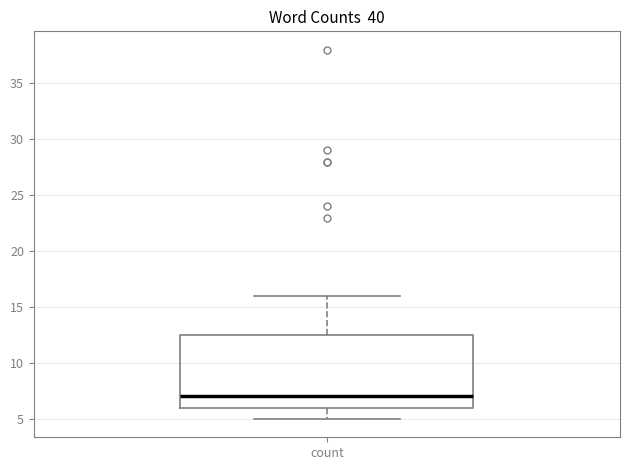

Read this box plot against the y-axis: the position of the median line, the range covered by the box, and the ends of both whiskers. The values are not printed on the chart, so give them approximately, as read against the axis.

median 7.0, box 6.0 to 12.5, whiskers 5.0 to 16.0